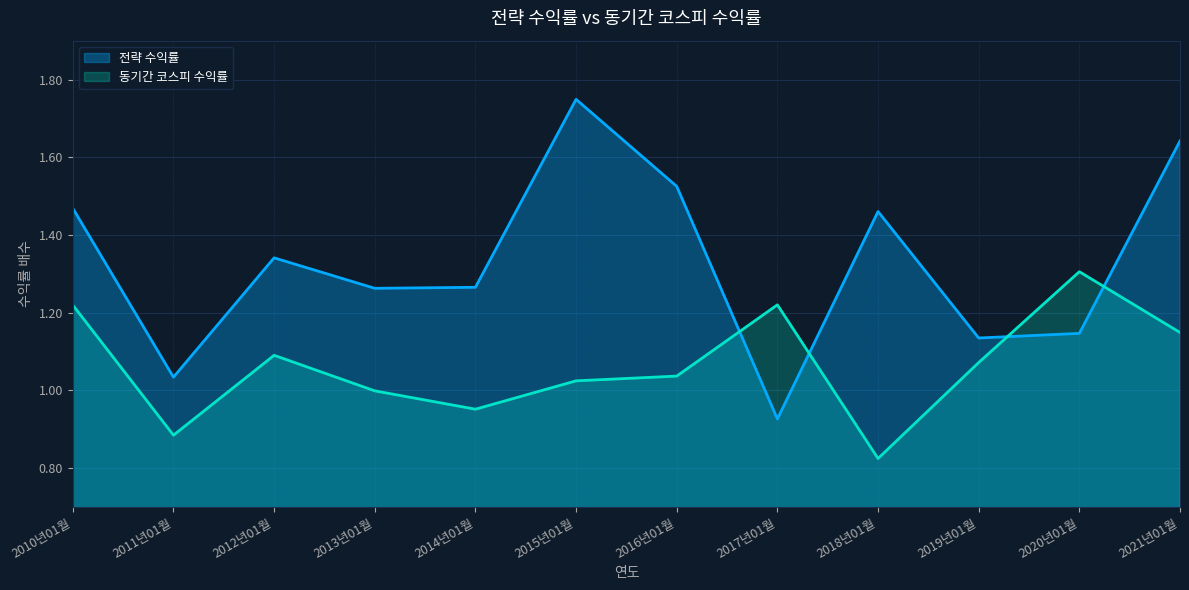

List the labels in order of 동기간 코스피 수익률 value, smallest first.

2018년01월, 2011년01월, 2014년01월, 2013년01월, 2015년01월, 2016년01월, 2019년01월, 2012년01월, 2021년01월, 2010년01월, 2017년01월, 2020년01월